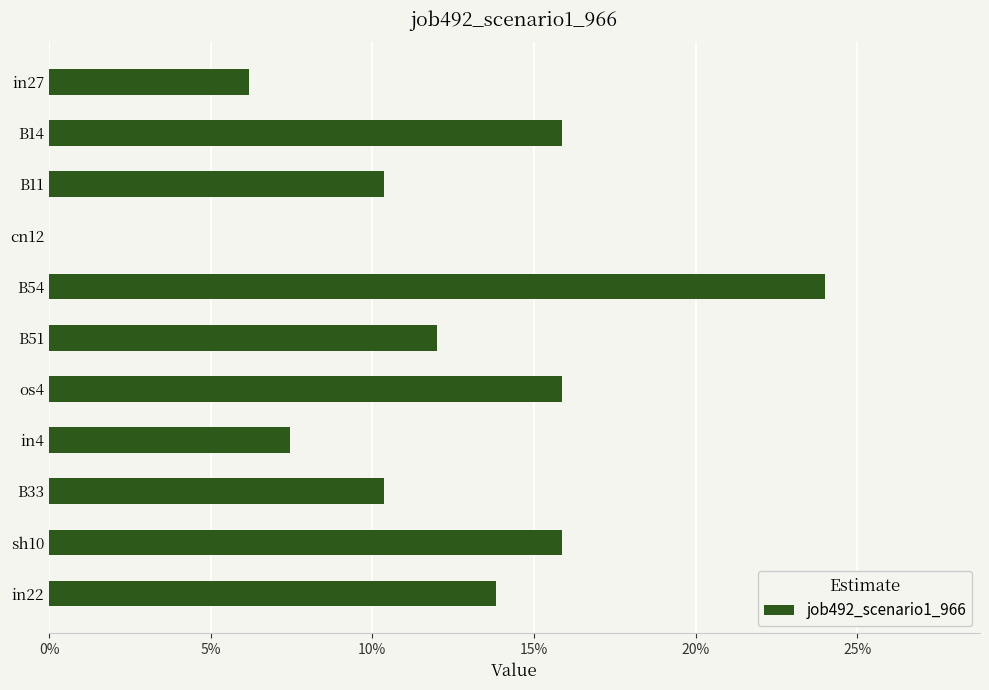

Are the bars horizontal?

Yes